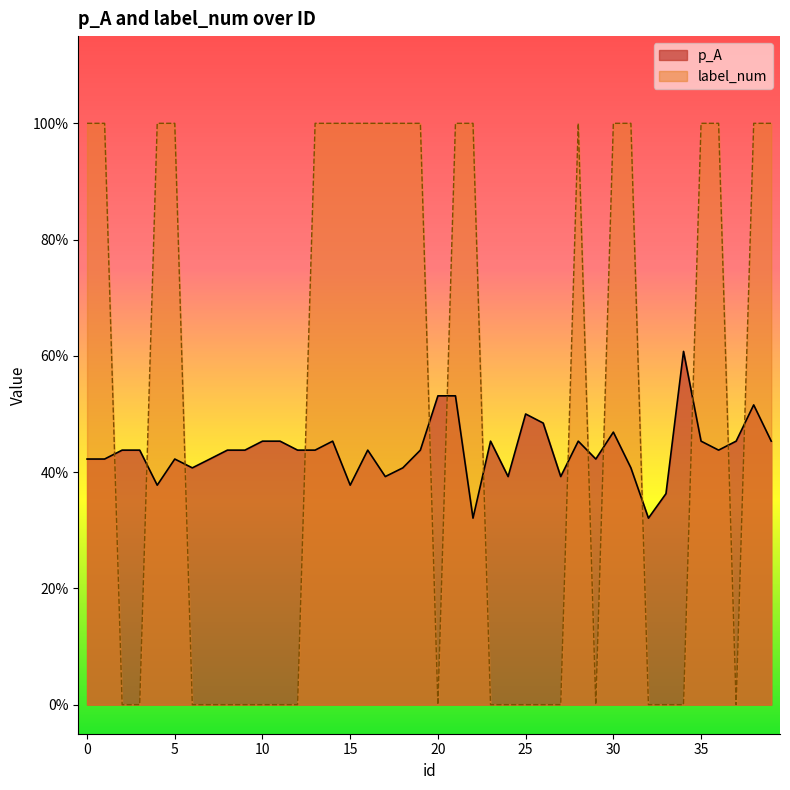

Reading left to right, extract all data points from this chart.

p_A: 0.4	0.4	0.4	0.4	0.4	0.4	0.4	0.4	0.4	0.4	0.5	0.5	0.4	0.4	0.5	0.4	0.4	0.4	0.4	0.4	0.5	0.5	0.3	0.5	0.4	0.5	0.5	0.4	0.5	0.4	0.5	0.4	0.3	0.4	0.6	0.5	0.4	0.5	0.5	0.5
label_num: 1.0	1.0	0.0	0.0	1.0	1.0	0.0	0.0	0.0	0.0	0.0	0.0	0.0	1.0	1.0	1.0	1.0	1.0	1.0	1.0	0.0	1.0	1.0	0.0	0.0	0.0	0.0	0.0	1.0	0.0	1.0	1.0	0.0	0.0	0.0	1.0	1.0	0.0	1.0	1.0